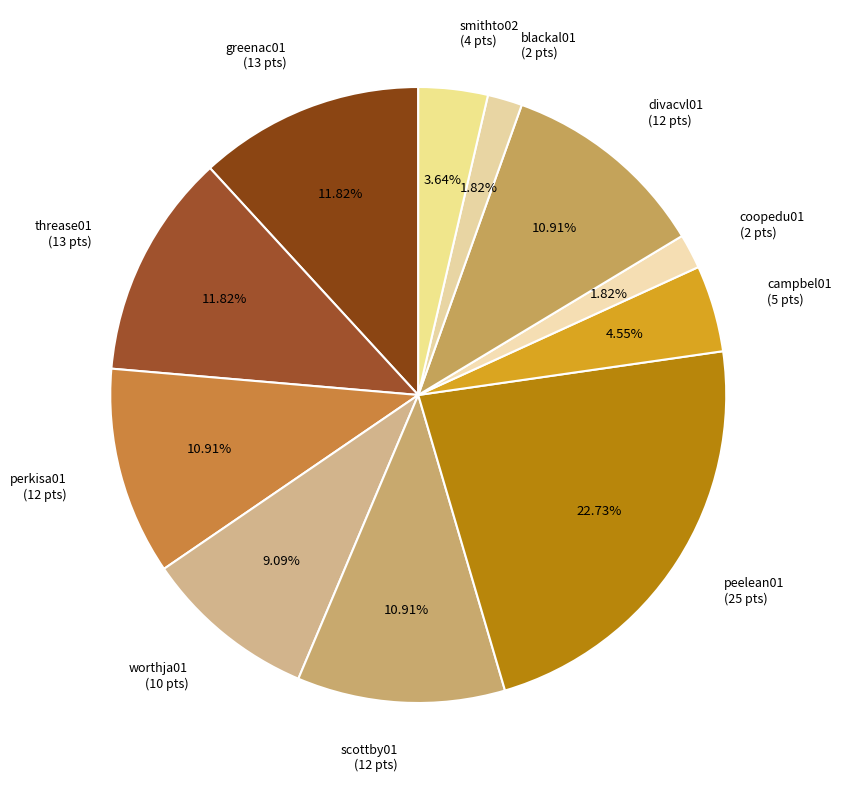

Is there any slice that represents more than half of the pie?

No